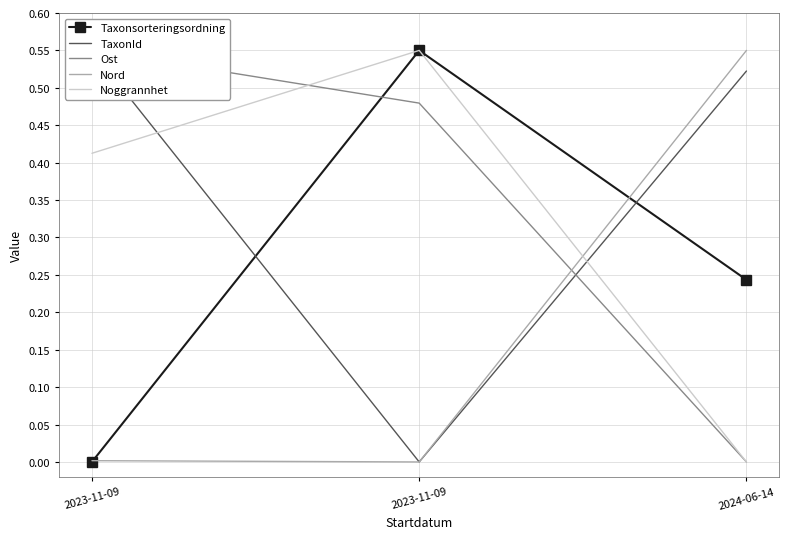

True or false: Noggrannhet has a value of -0.3 at 2024-06-14.

False